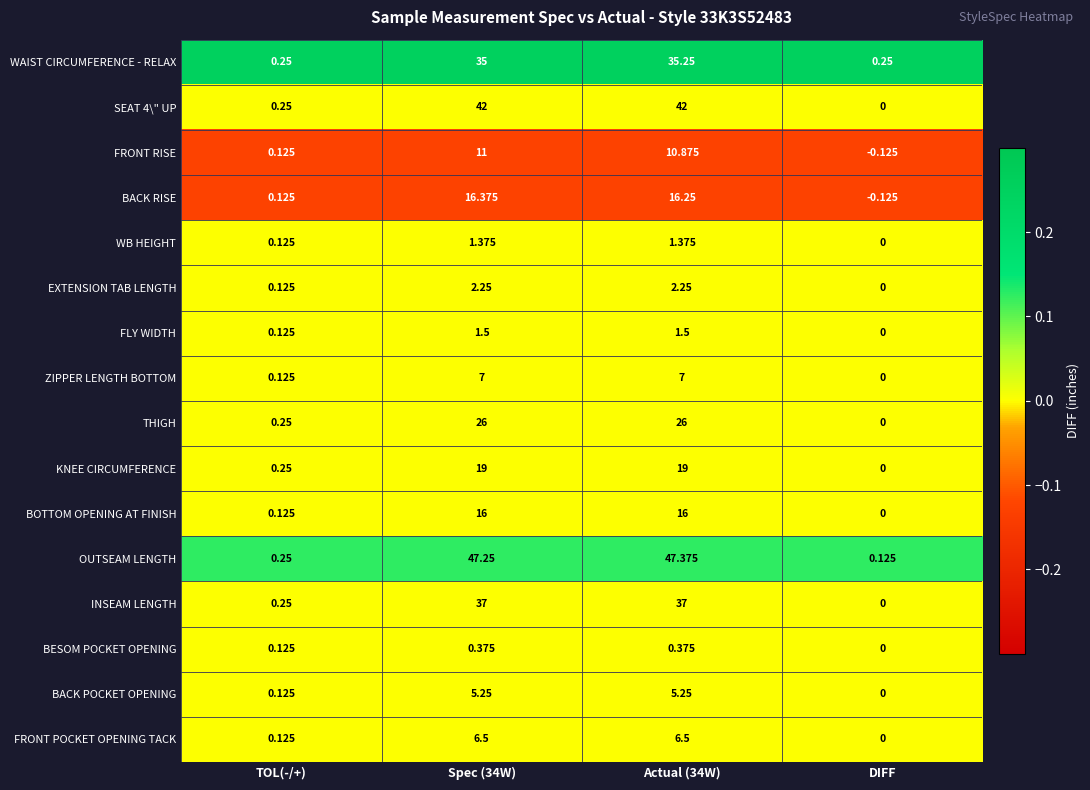

At which category does the chart reach its peak across all series?

Actual (34W)